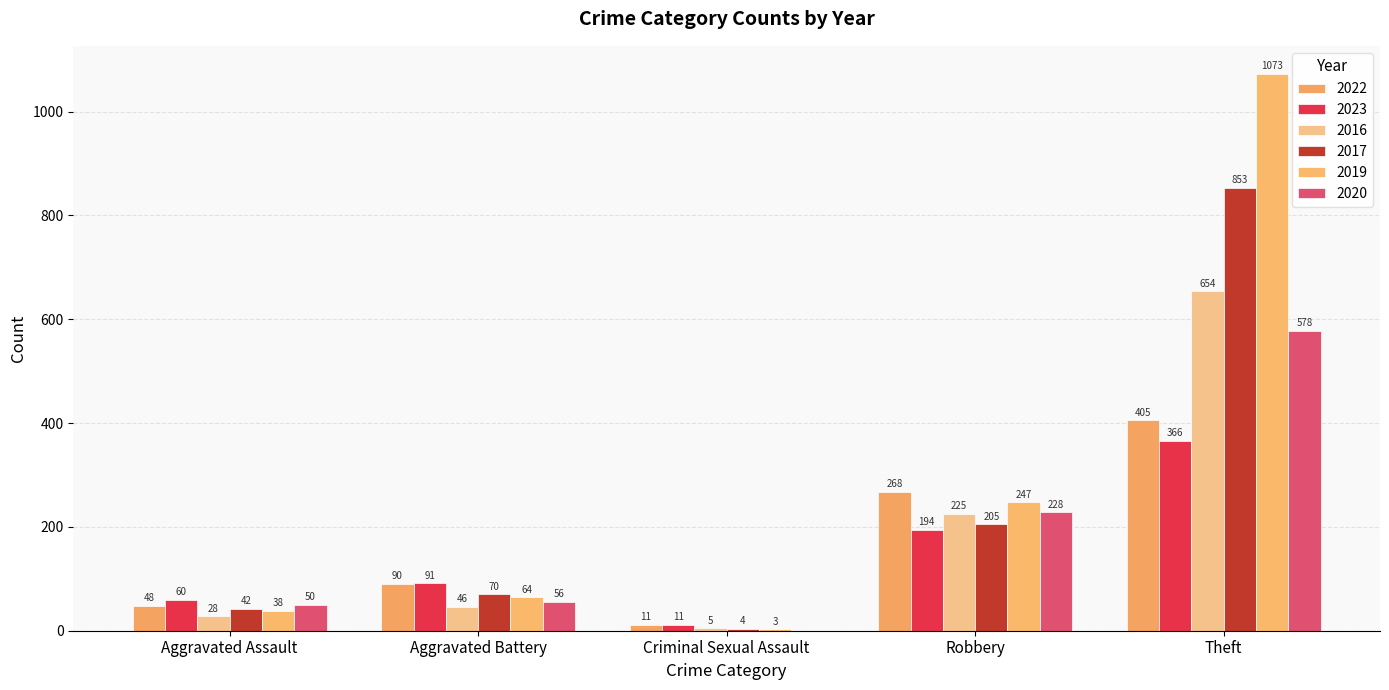

Count the number of data series in this chart.

6